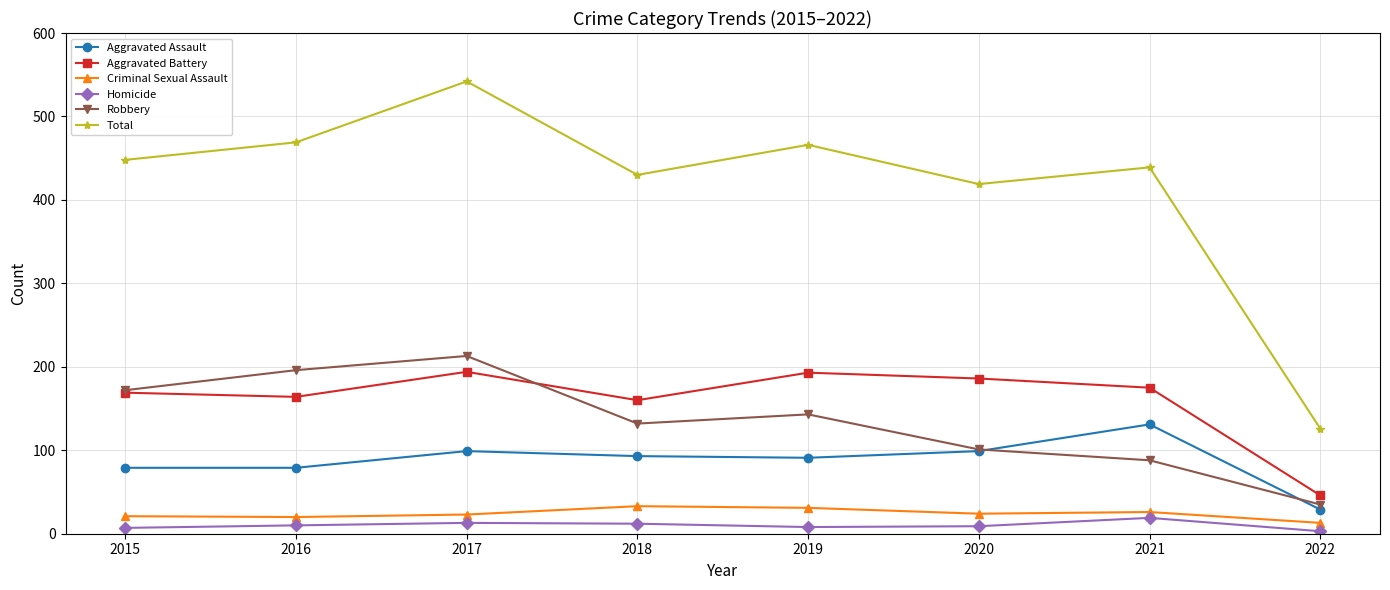

True or false: Criminal Sexual Assault and Robbery intersect in this chart.

False